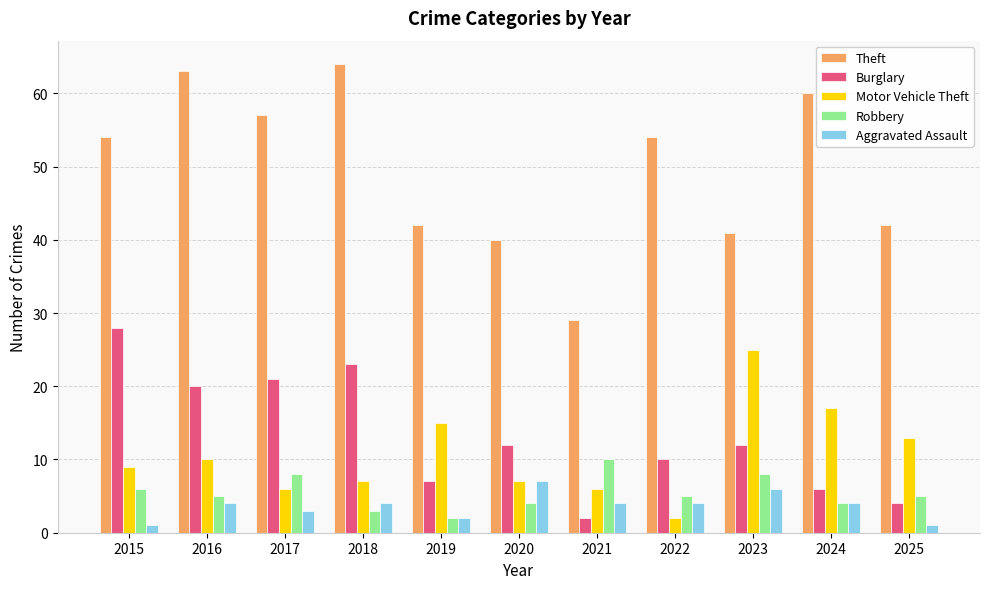

What is the value of the Burglary bar at the 9th from the left?

12